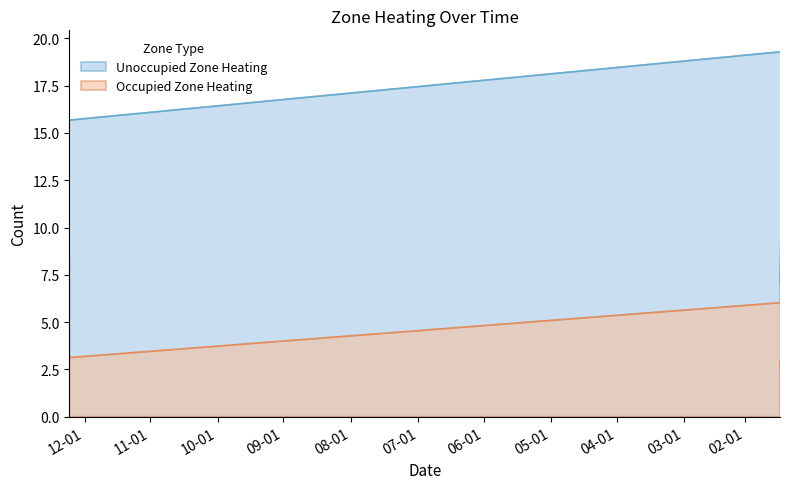

List the series in order of their overall mean, lowest first.

Occupied Zone Heating, Unoccupied Zone Heating